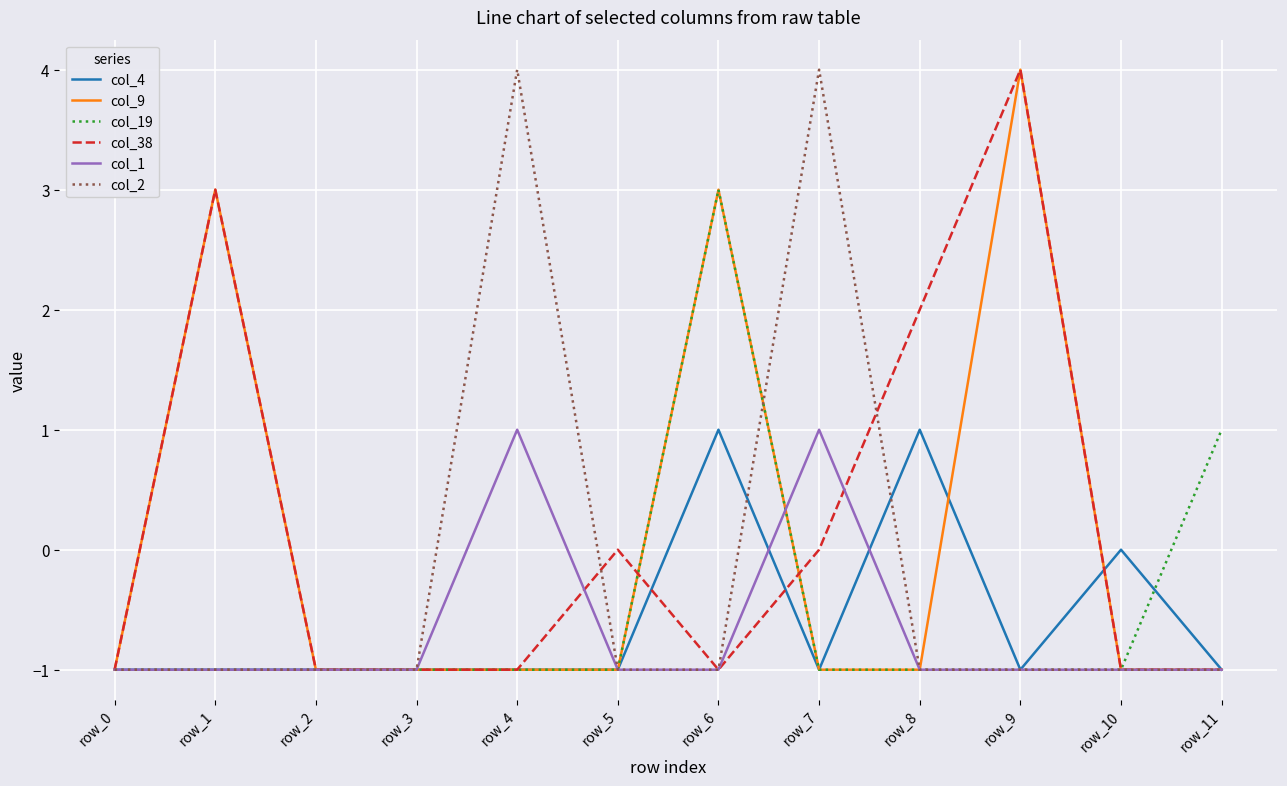

True or false: col_1 has a value of -2 at row_1.

False